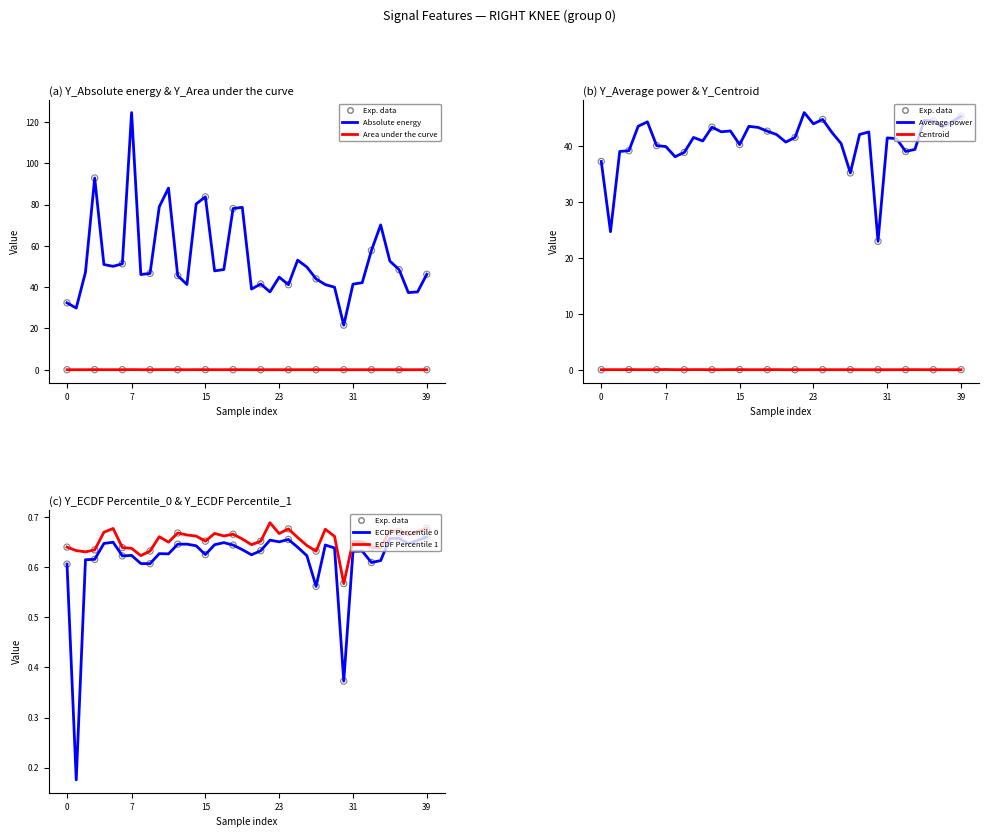

Which series has the largest Y range (max minus min)?

Absolute energy